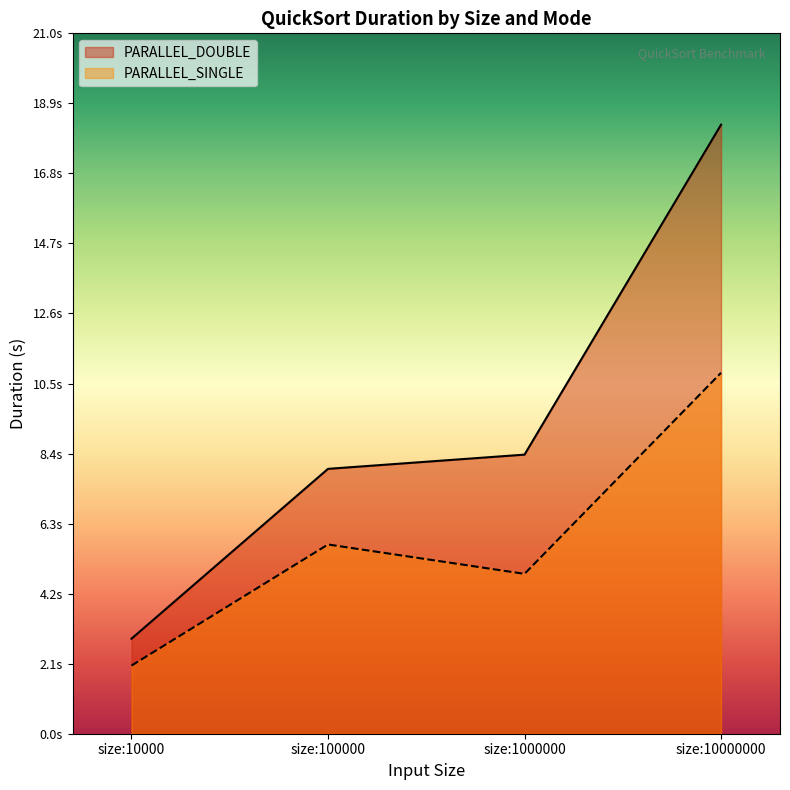

Rank the series by their maximum value, from highest to lowest.

PARALLEL_DOUBLE, PARALLEL_SINGLE